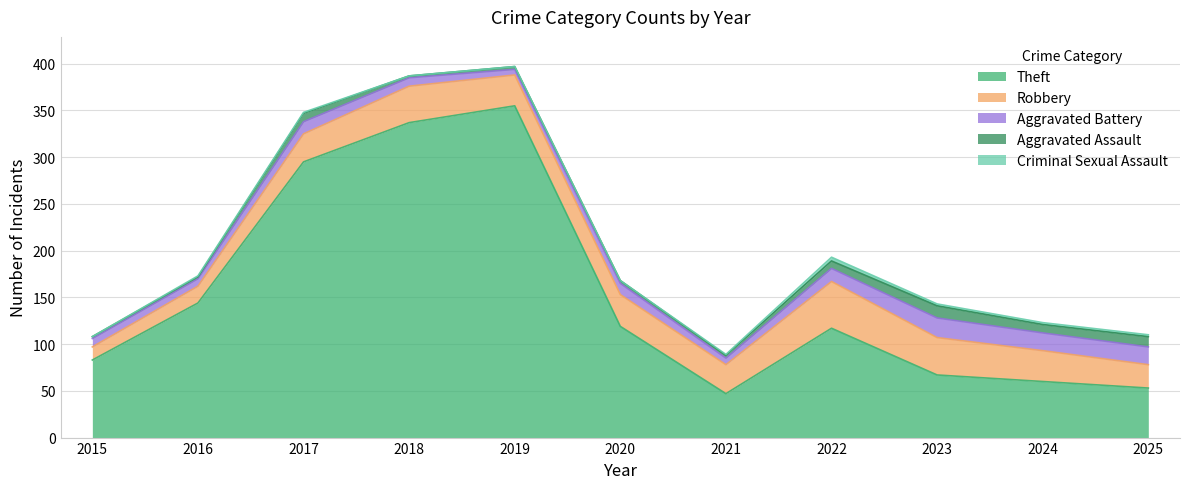

Between 2019 and 2021, which is larger?

2019